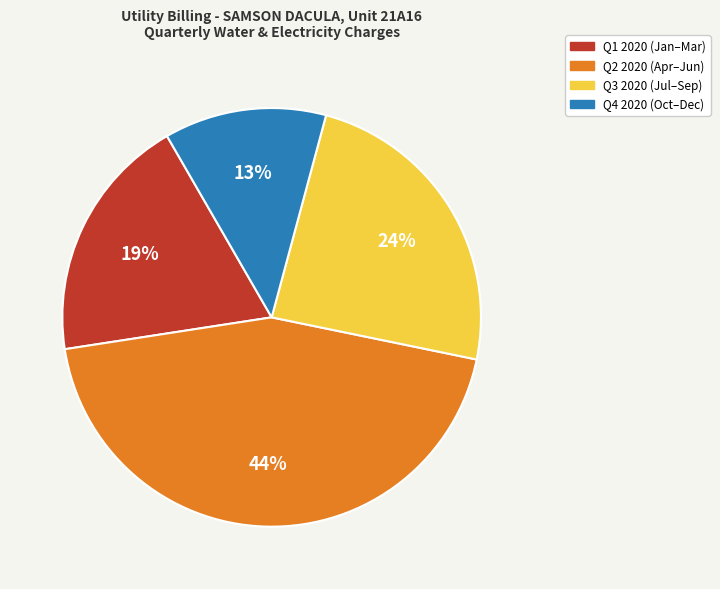

Does any single category account for the majority?

No